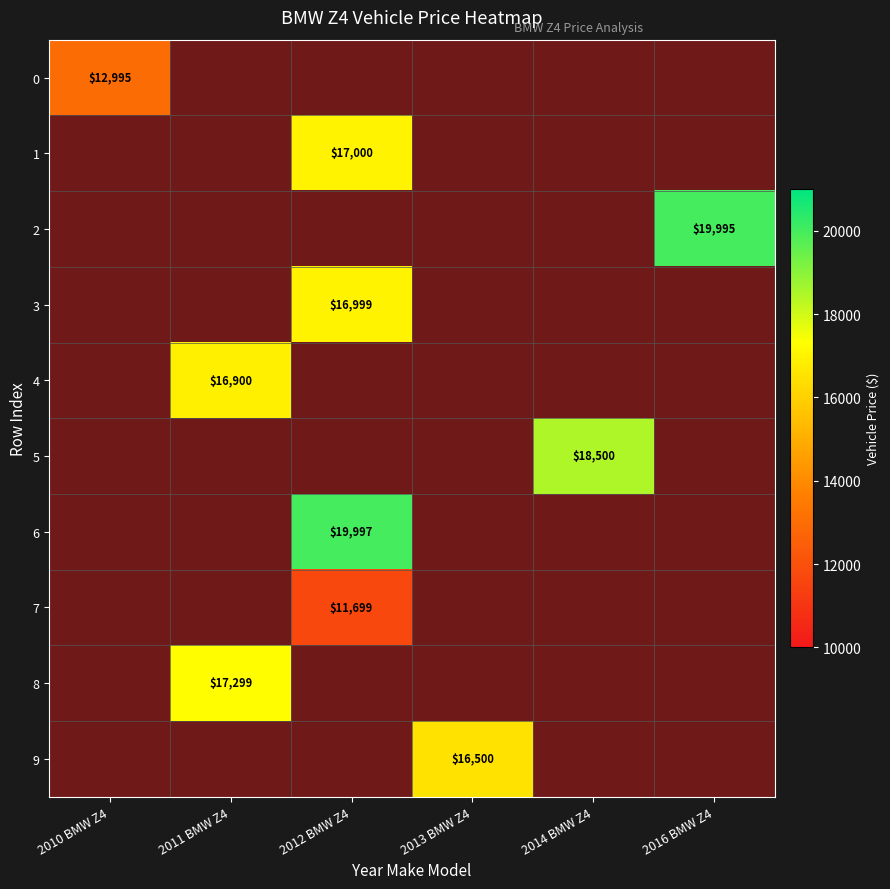

Which category has the highest value across all series?

2012 BMW Z4